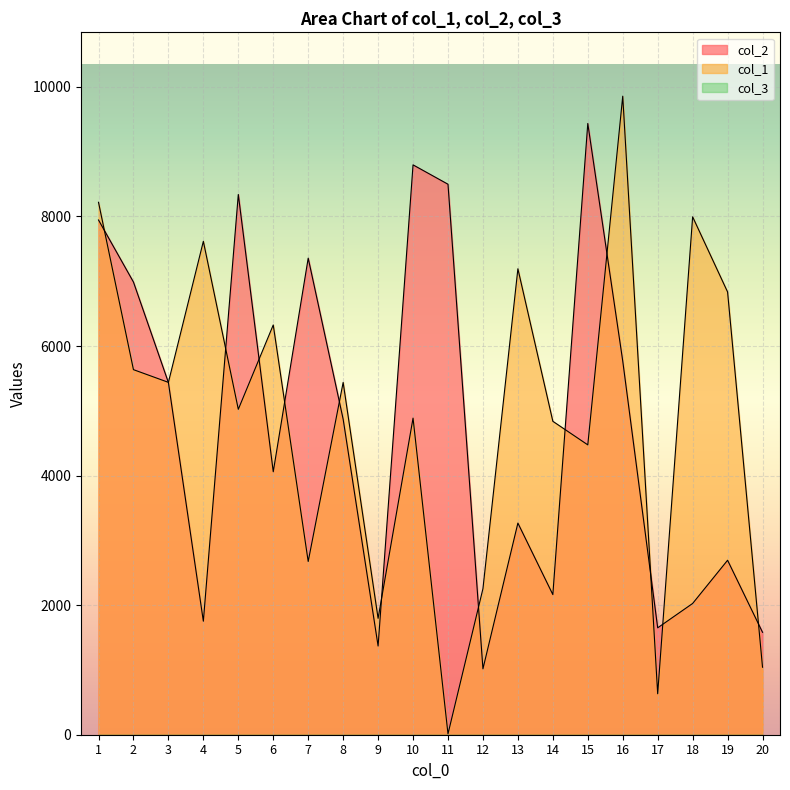

Between which two adjacent categories do col_2 and col_1 first intersect?

1 and 2